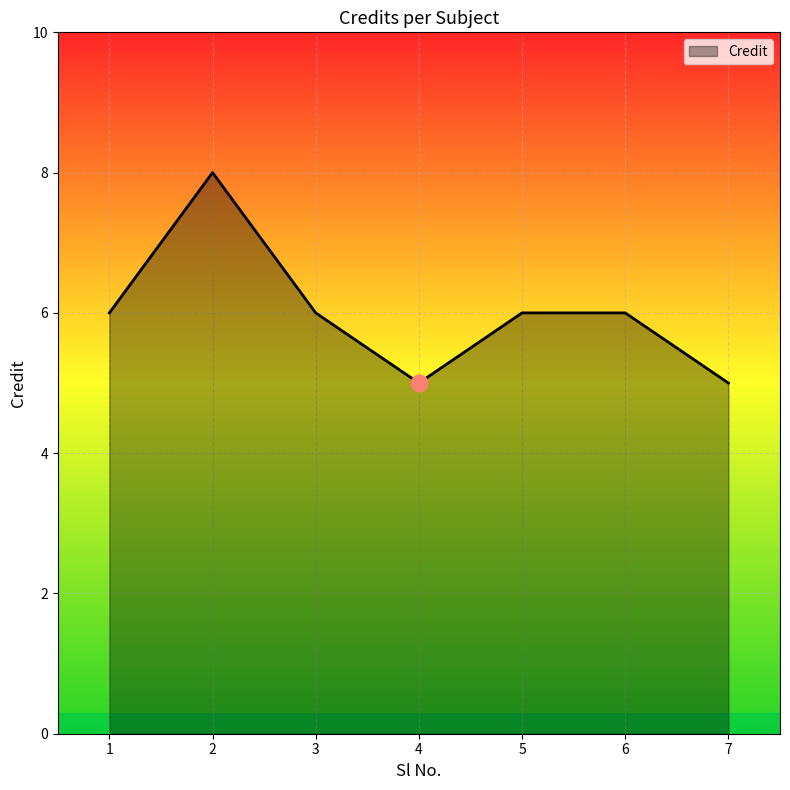

What is the sum of the values at 2 and 5?

14